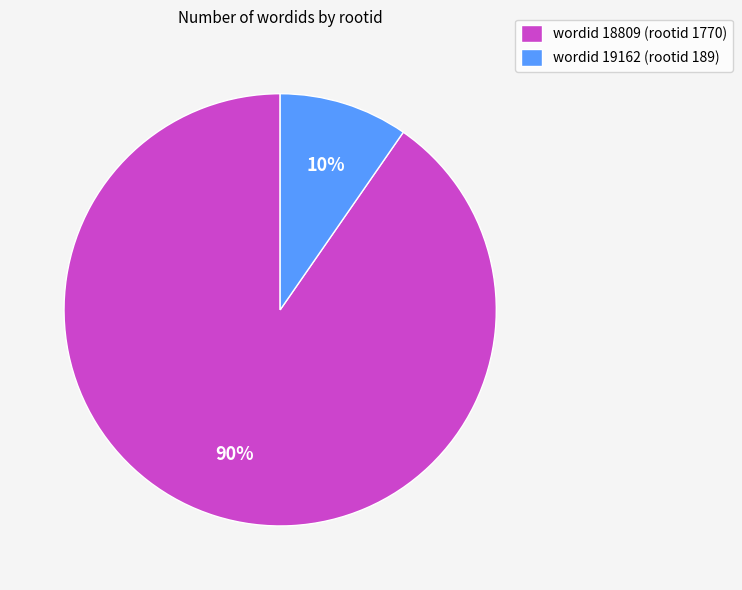

Which has a higher value, wordid 19162 (rootid 189) or wordid 18809 (rootid 1770)?

wordid 18809 (rootid 1770)